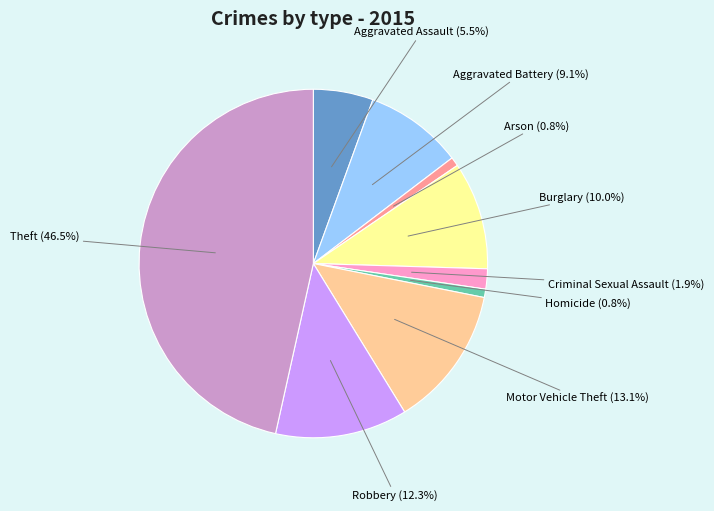

Is there a majority slice in this chart?

No